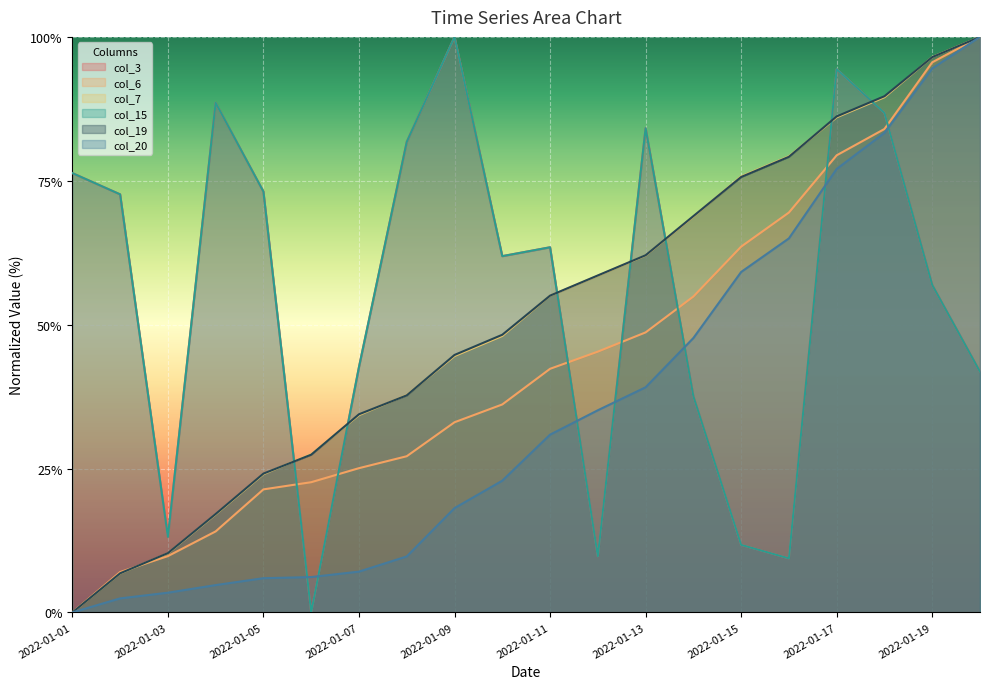

Where is the first local minimum for col_15?

2022-01-03